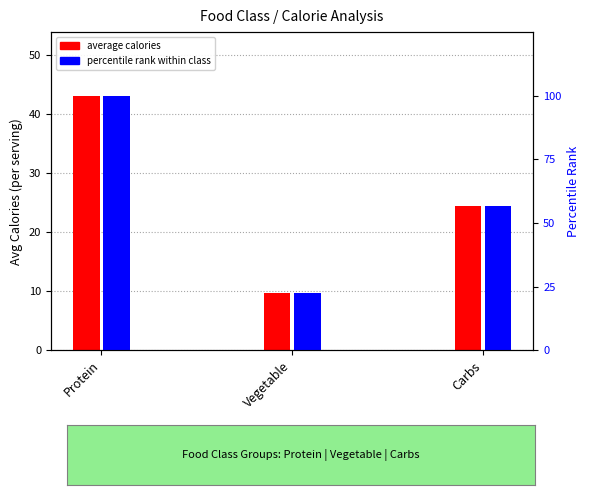

What value does the percentile rank within class series have at Carbs?

56.8